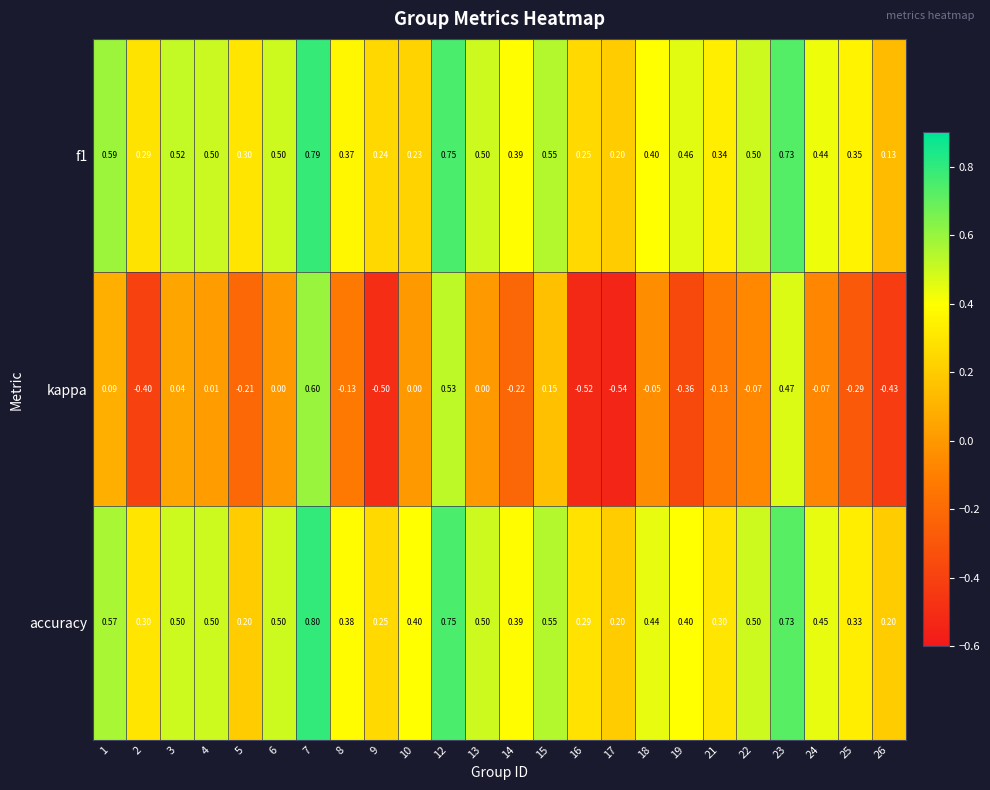

Which series changed the most between 23 and 26?

kappa